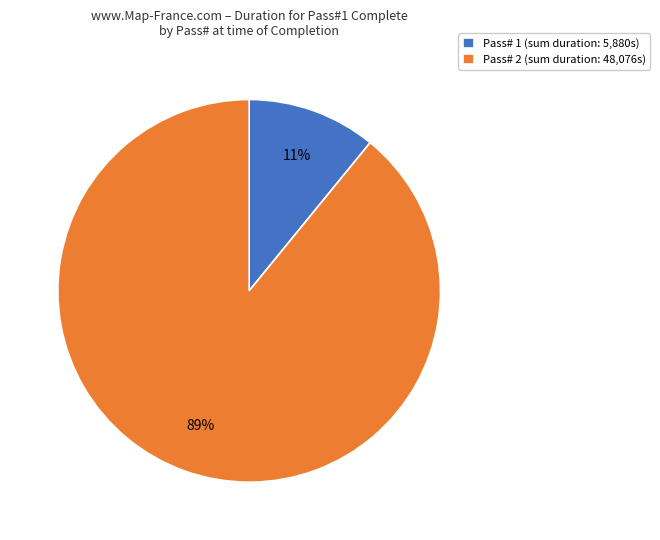

Is the sum of Pass# 2 (sum duration: 48,076s) and Pass# 1 (sum duration: 5,880s) greater than half?

Yes